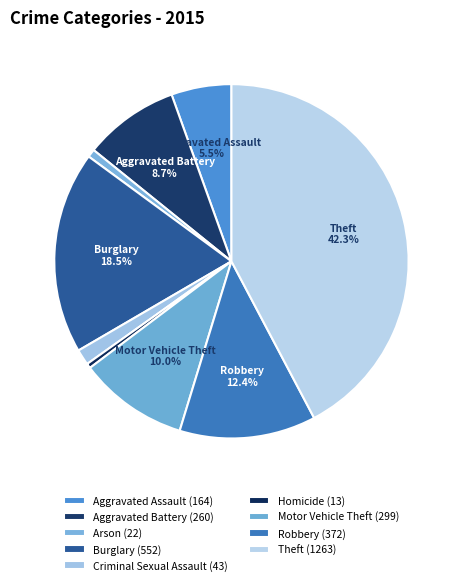

Count the number of slices in the pie.

9